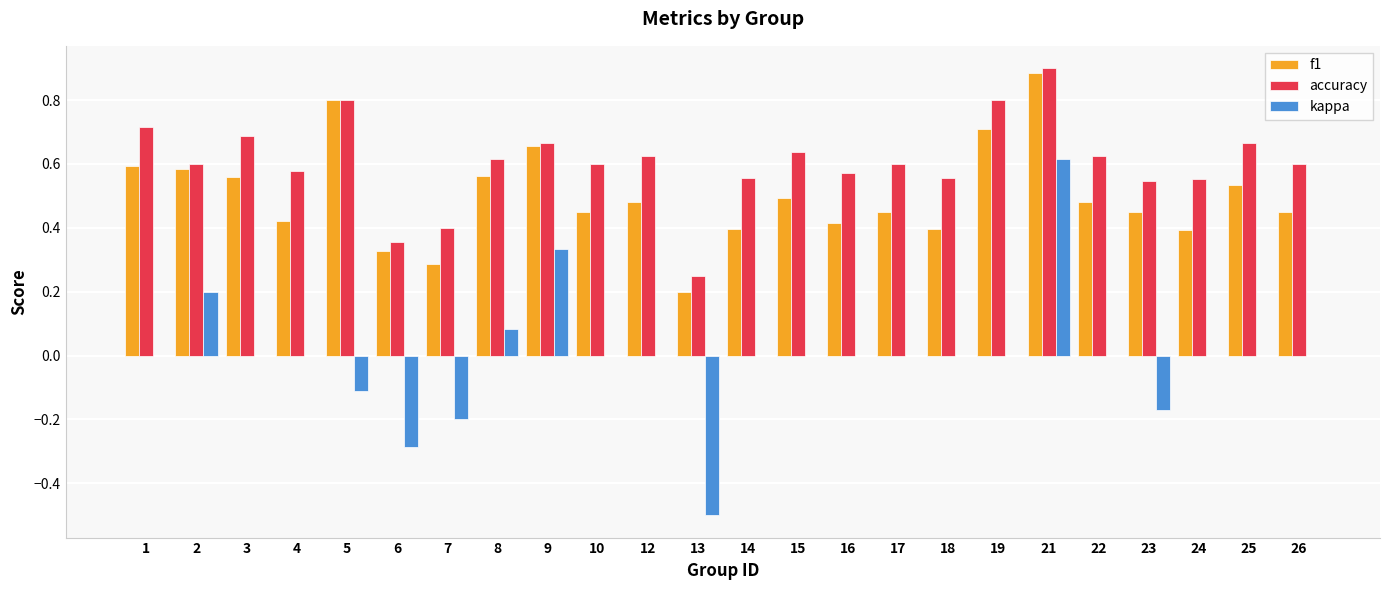

Which series has the largest total across all categories?

accuracy